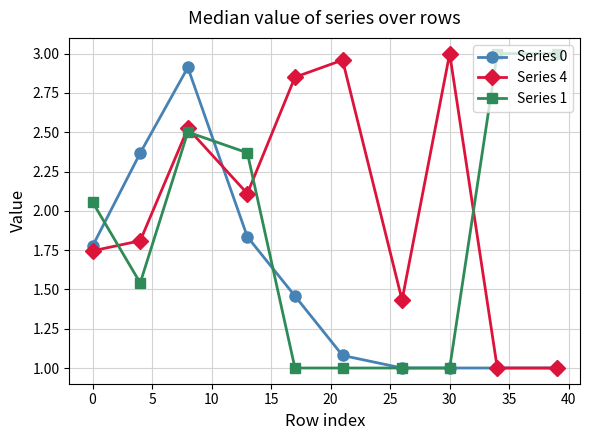

In Series 4, how many points are higher than both neighbors (excluding endpoints)?

3